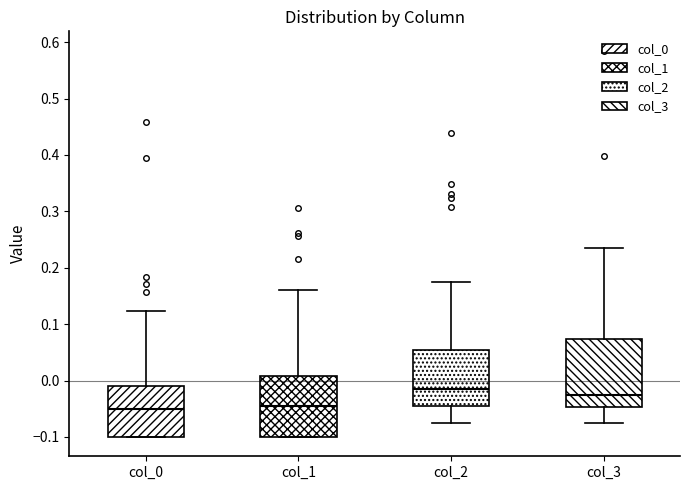

Which box is the tallest, from its lower edge to its upper edge?

col_3